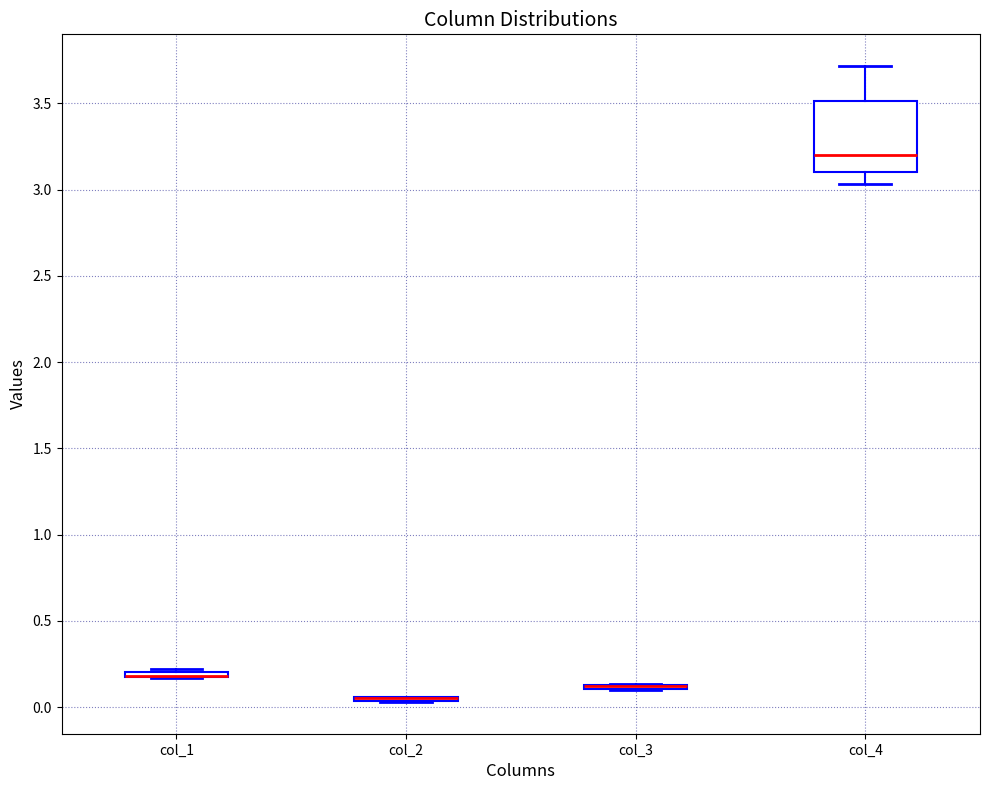

Where is the lower edge of the box for col_1 on the y-axis? The values are not printed on the chart, so give them approximately, as read against the axis.

0.15